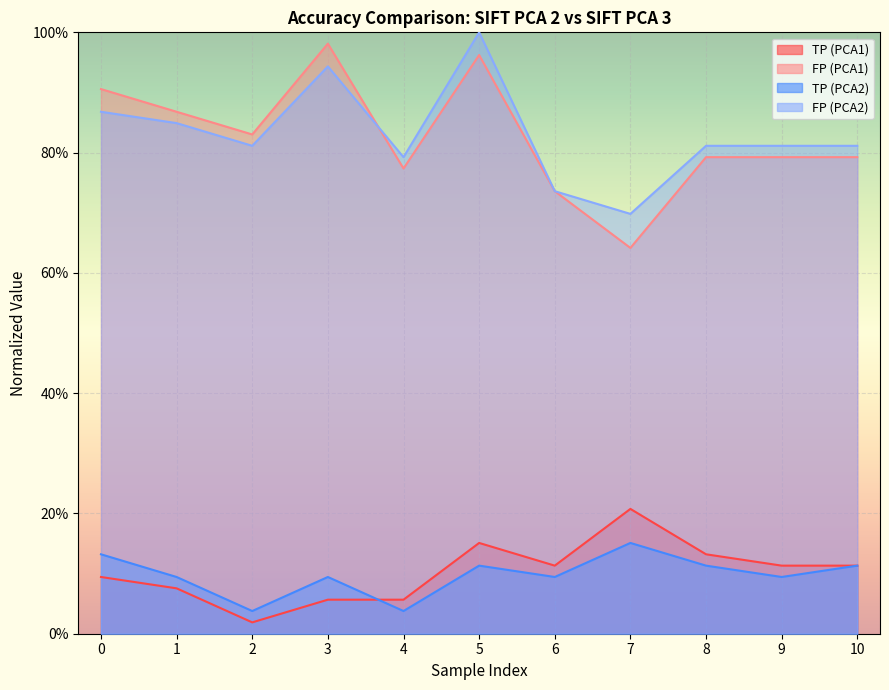

The TP (PCA1) series shows 0.1 at 9. True or false?

True